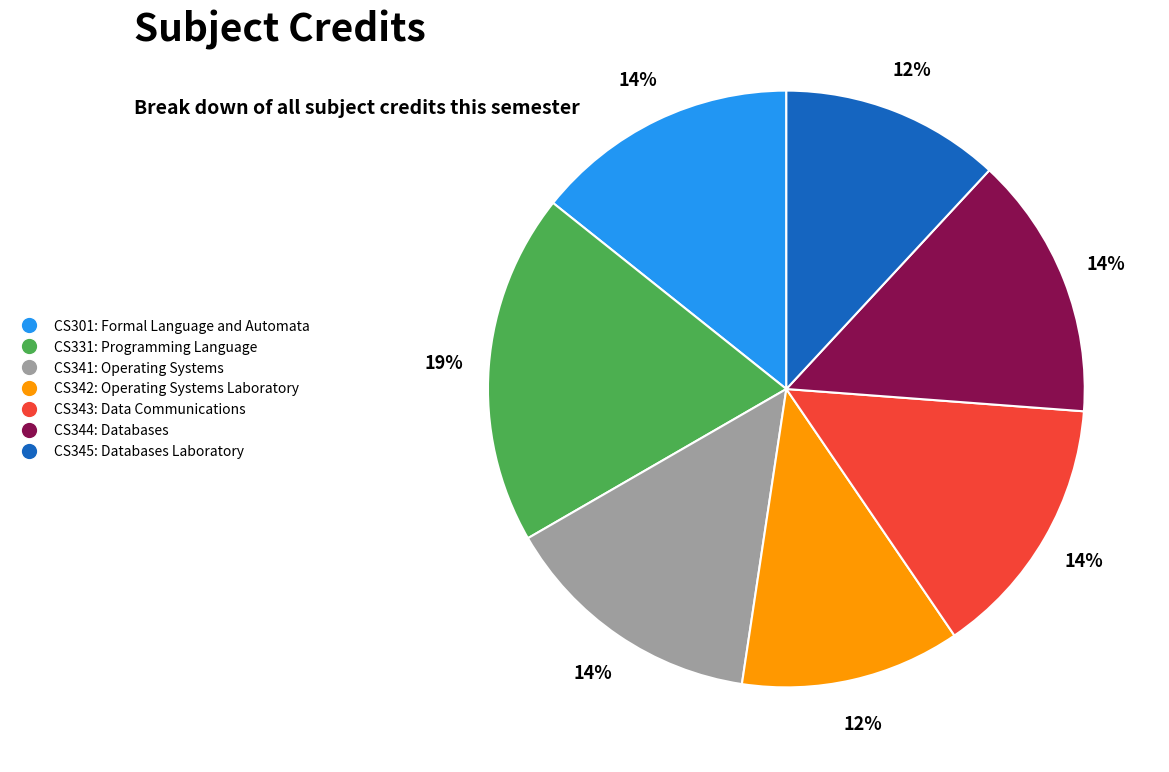

To the nearest percent, what is the difference between the CS331: Programming Language and CS343: Data Communications slice percentages?

5%